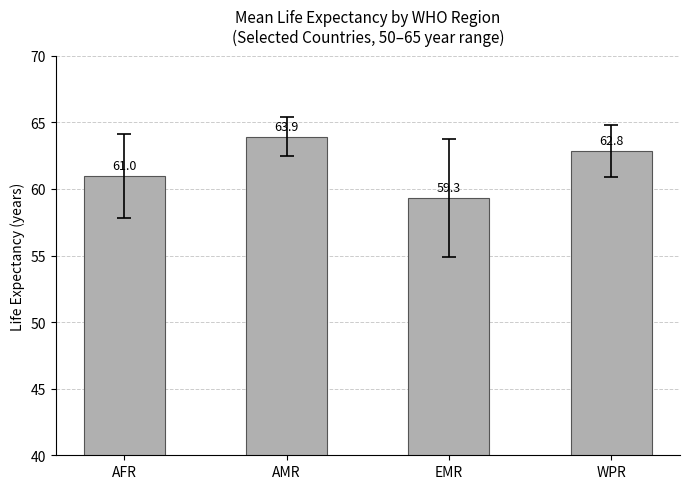

What is the minimum value shown in the chart?

59.3